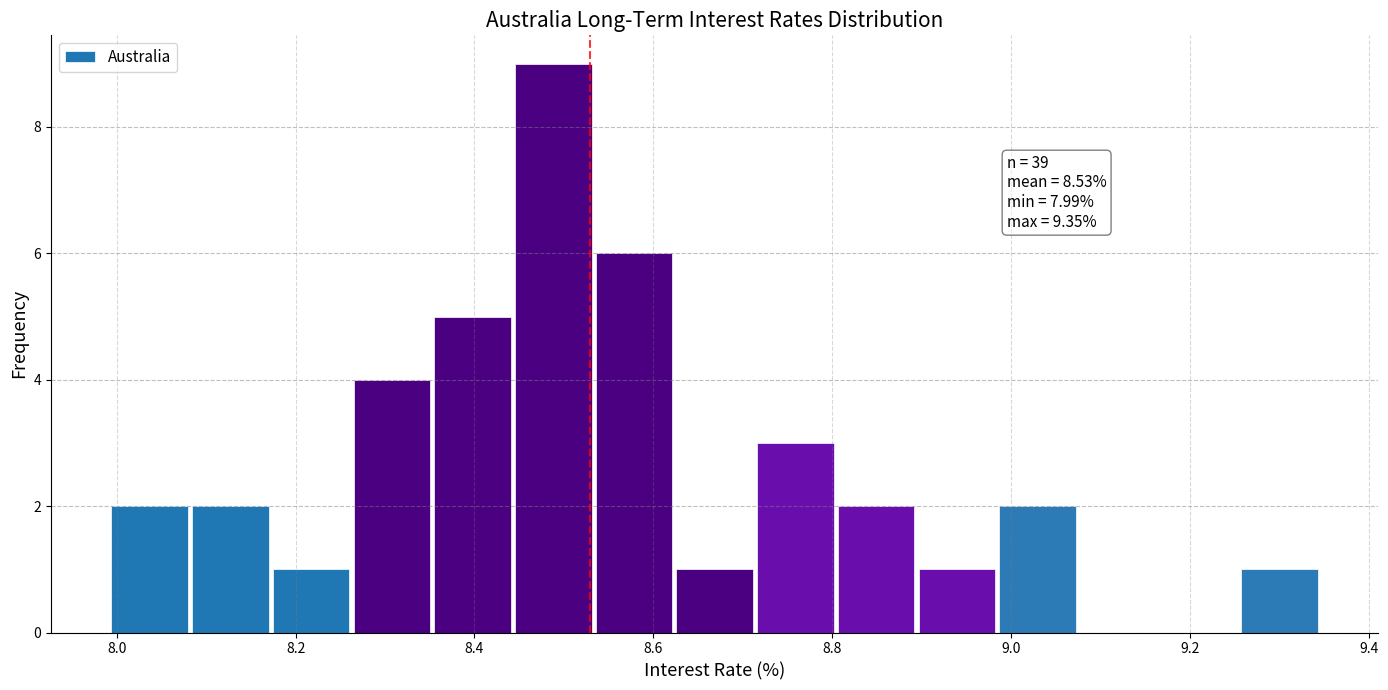

Which range on the x-axis has the tallest bar?

8.44 to 8.54